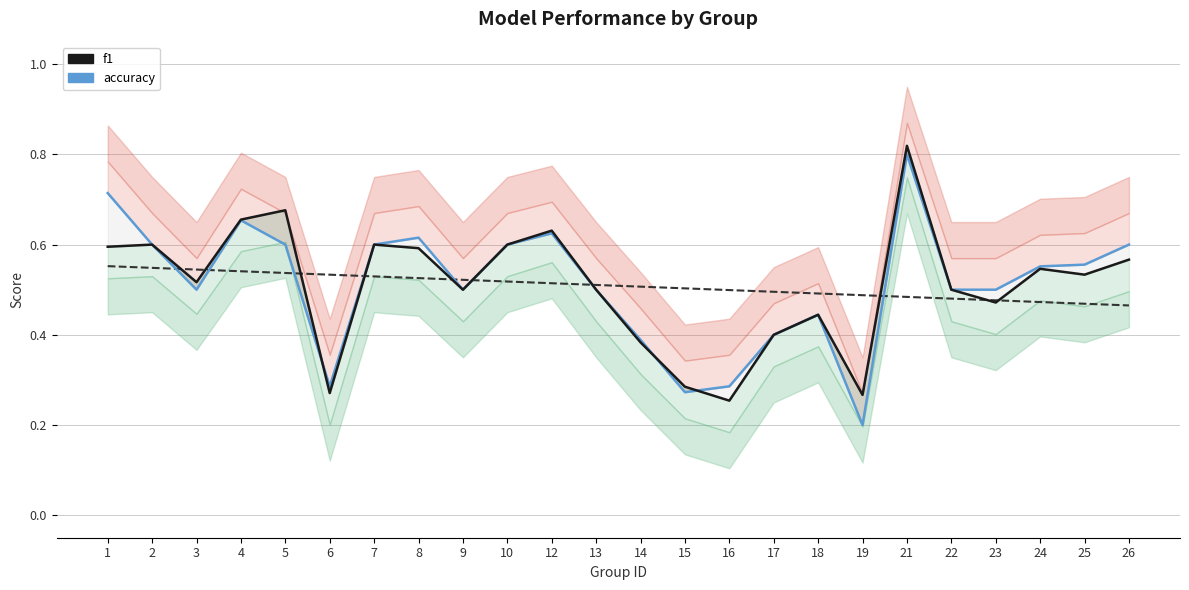

Between which two adjacent categories do accuracy and f1 first intersect?

5 and 6